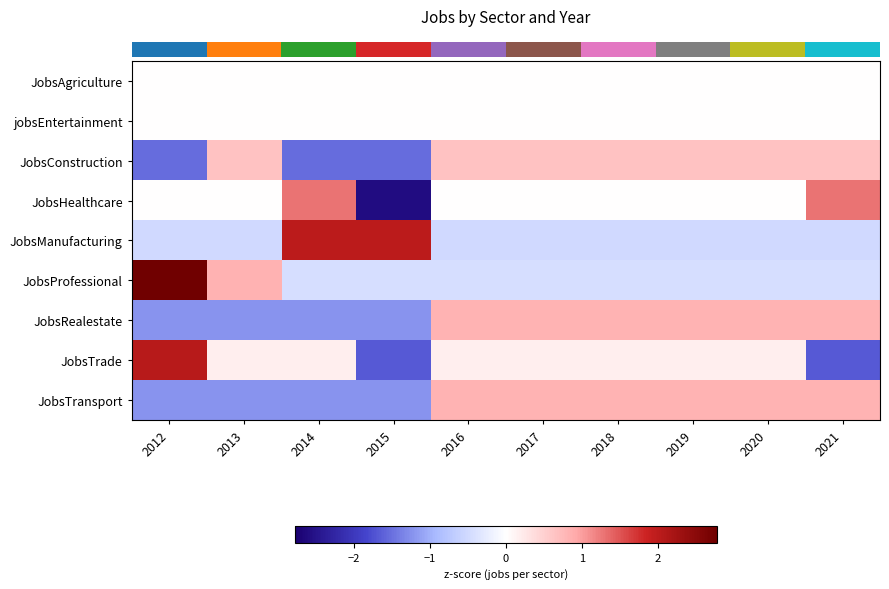

What is the spread (max minus min) of values at 2014?

3.5